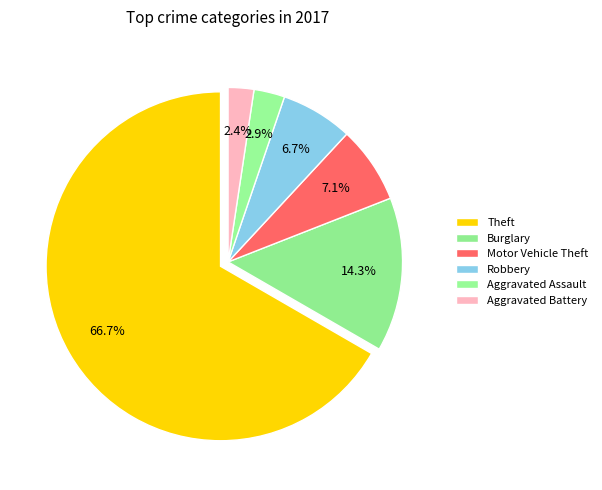

Which category accounts for the majority?

Theft